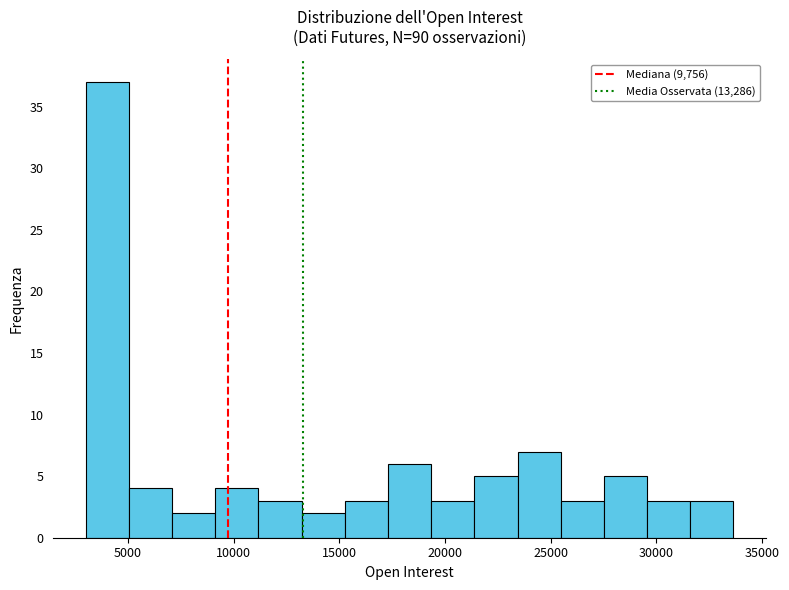

How tall is the bar that spans 27500 to 29500 on the x-axis? Neither the bar edges nor the heights are printed on the chart, so give them approximately, as read against the axes.

5